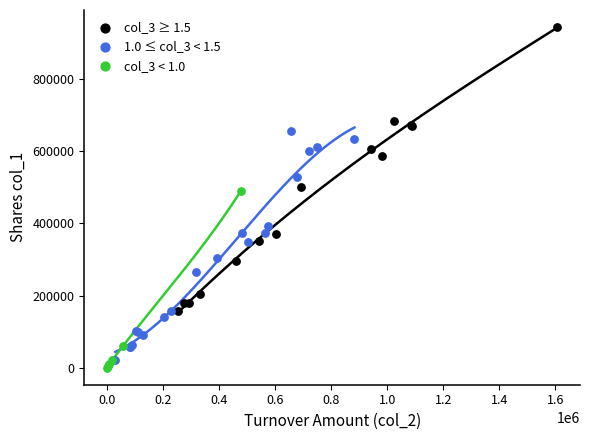

Which series contains the lowest Y value?

col_3 < 1.0